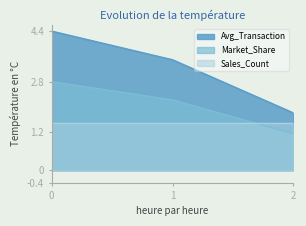

True or false: Market_Share has a value of 4.2 at 0.

False